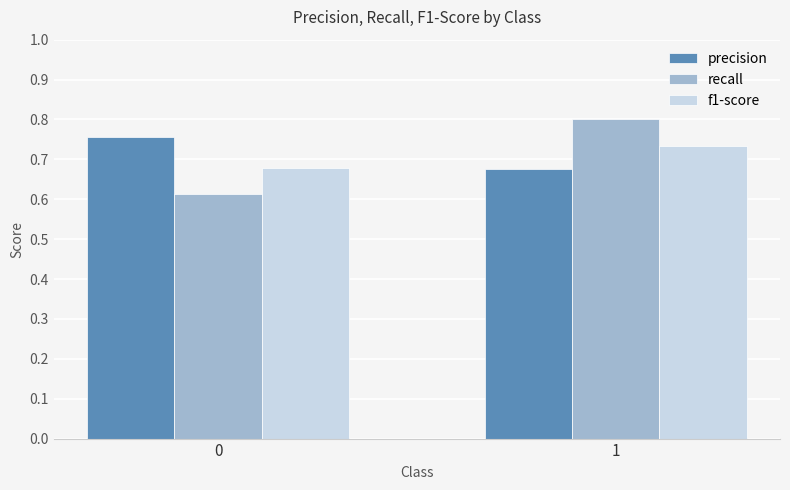

Is the value of recall at 1 greater than the value of f1-score at 1?

Yes